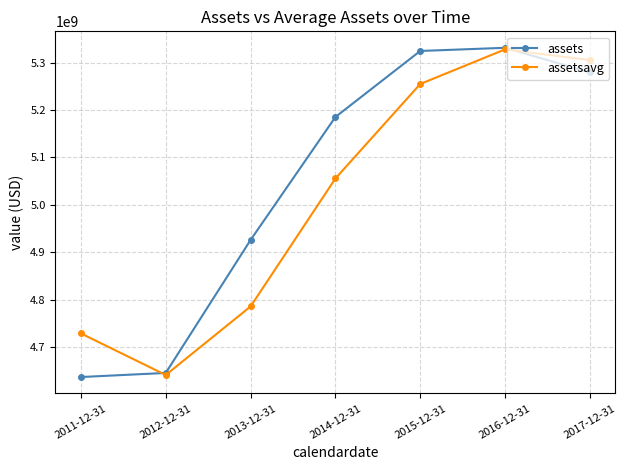

Which series has the largest total across all categories?

assets